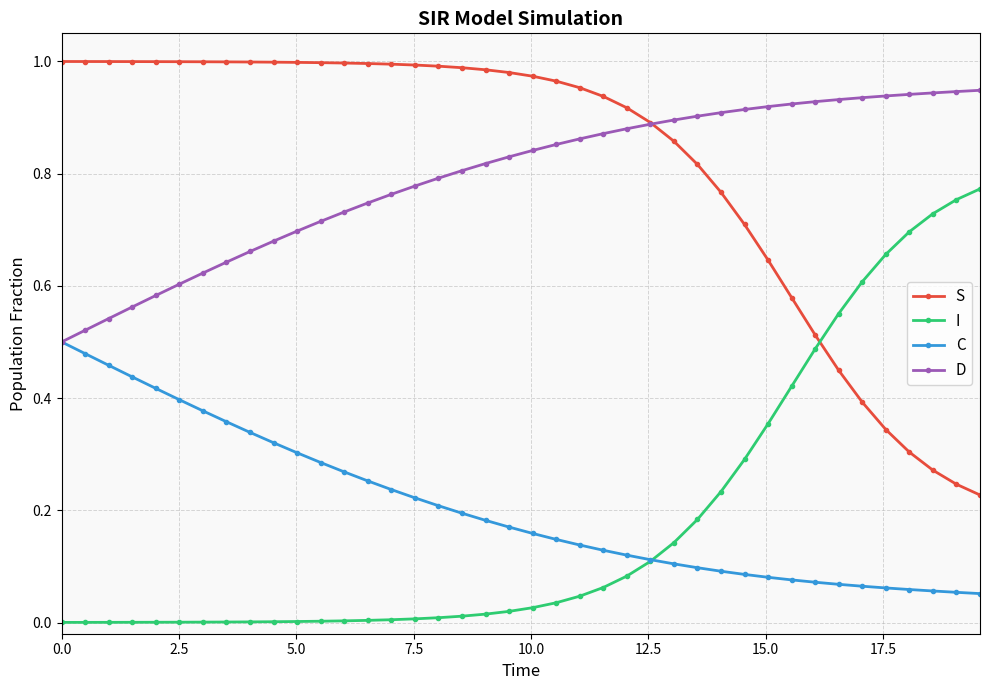

True or false: I and D intersect in this chart.

False